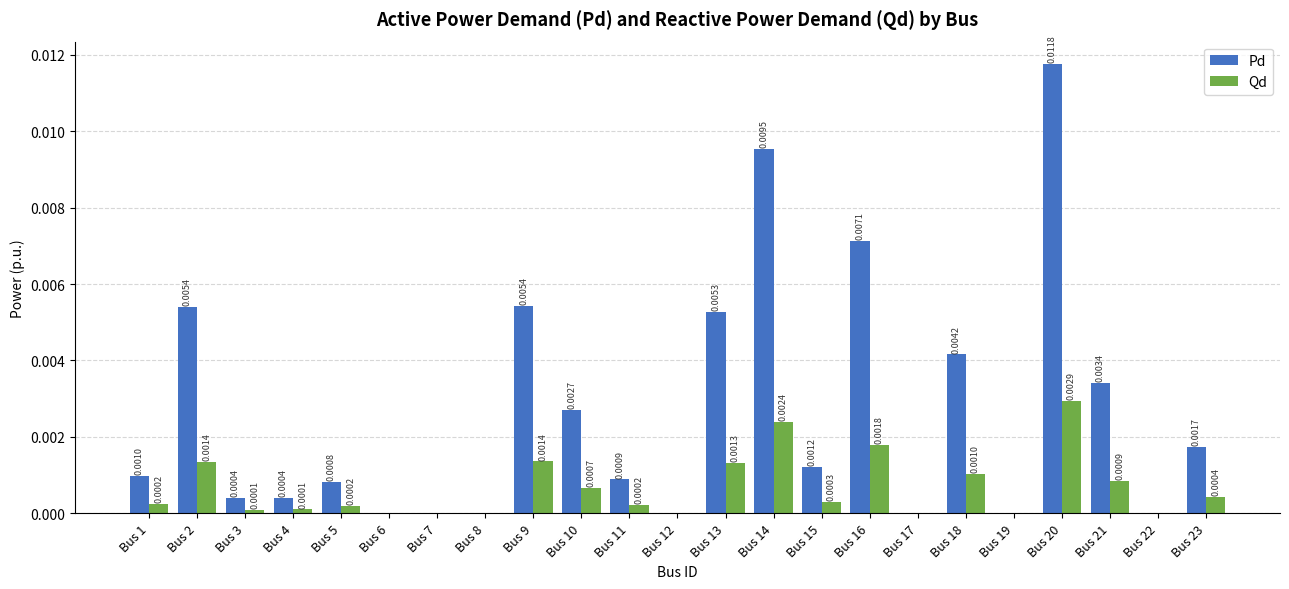

Which series changed the most between Bus 18 and Bus 21?

Pd